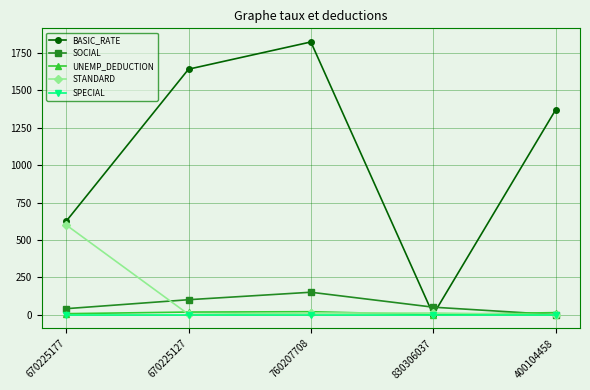

At how many categories does at least one series exceed 689?

3